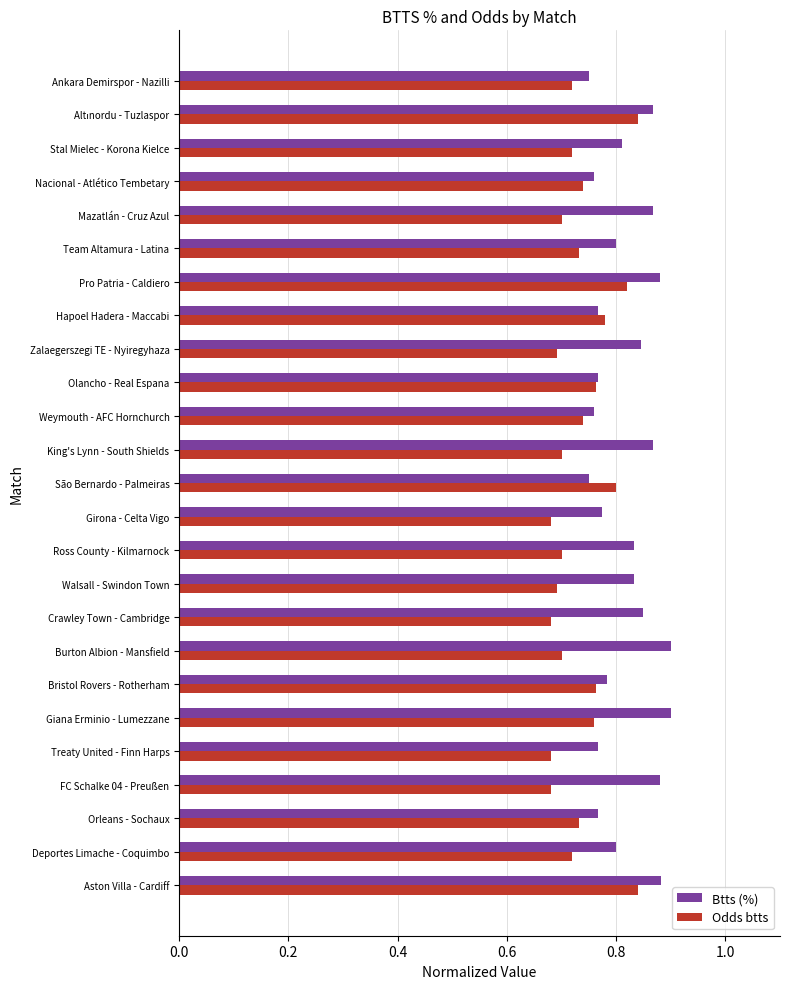

The Odds btts series shows 1.1 at Deportes Limache - Coquimbo. True or false?

False